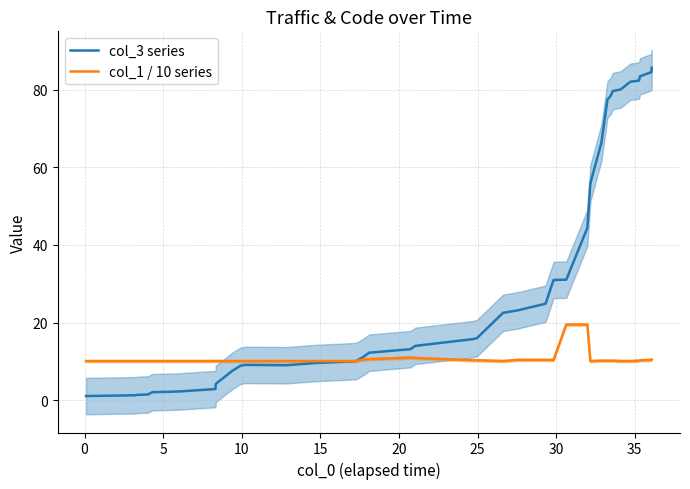

What is the maximum value shown in the chart?

85.6